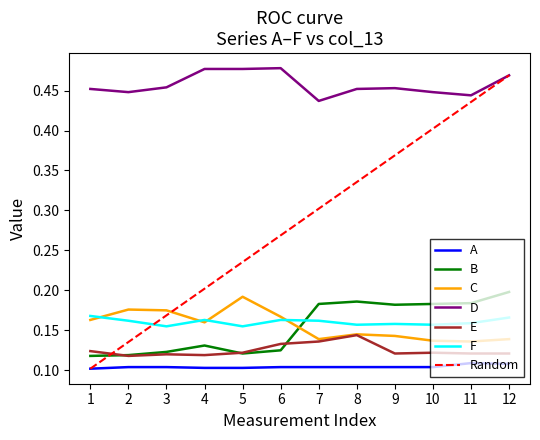

Which series changed the most between 3 and 10?

Random